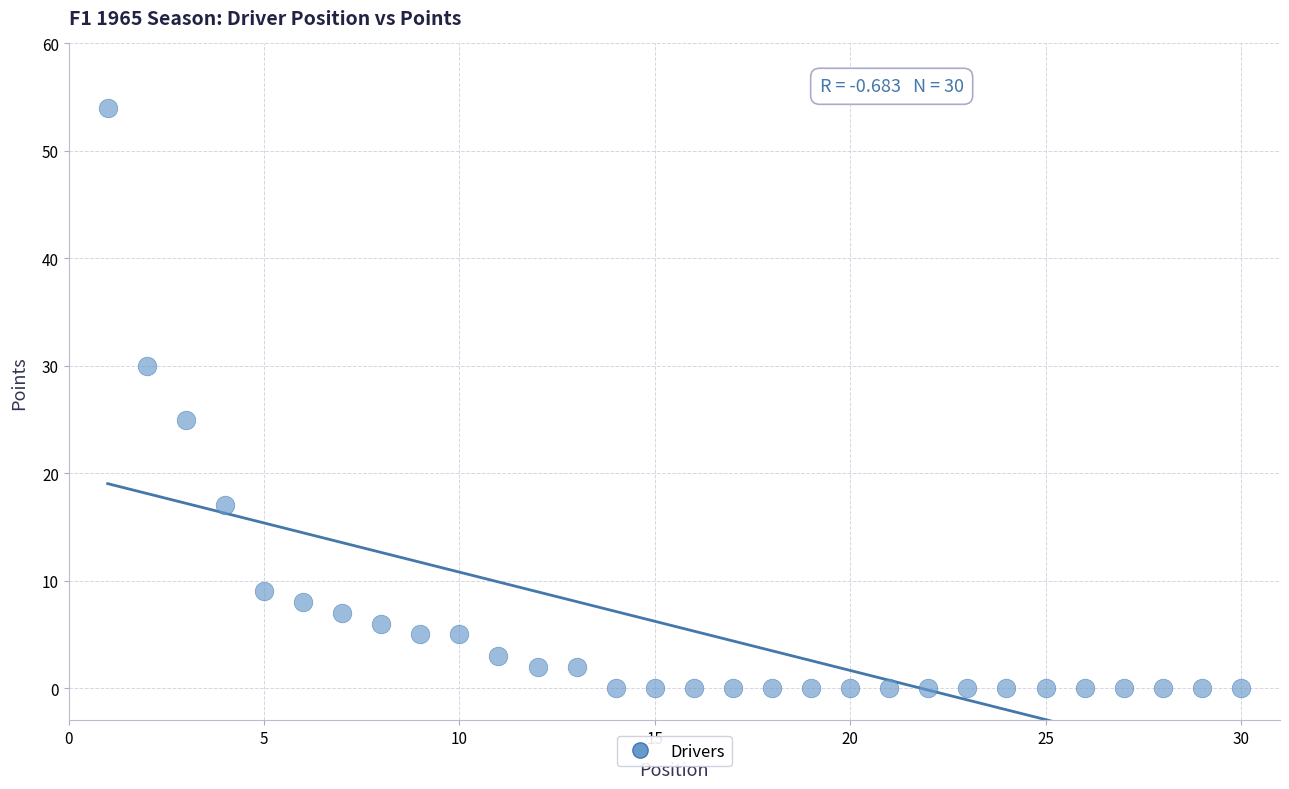

What is the range of X values (max minus min)?

29